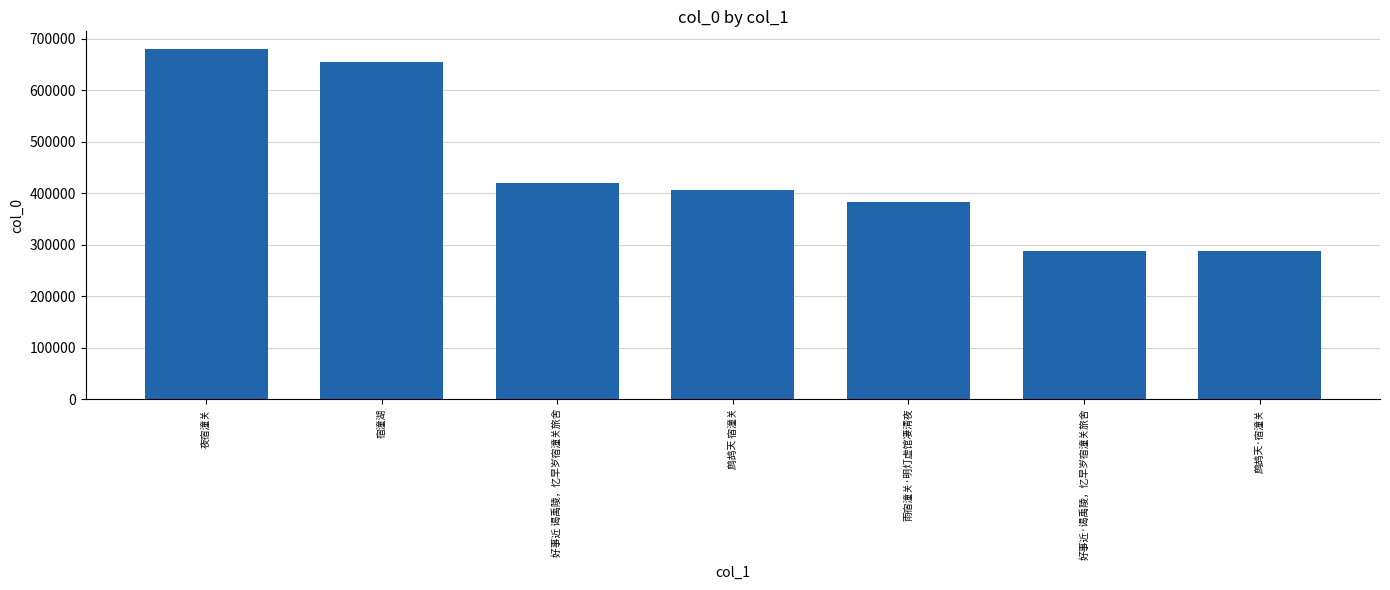

Read the value at 宿潼湖, to the nearest 10.

655740